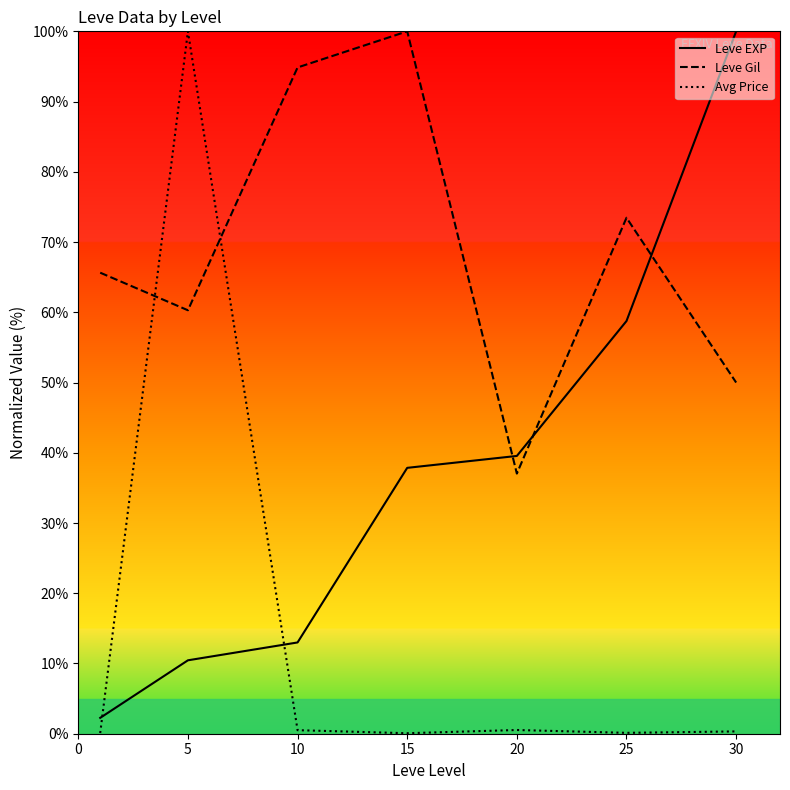

True or false: Avg Price and Leve EXP cross at least once.

True